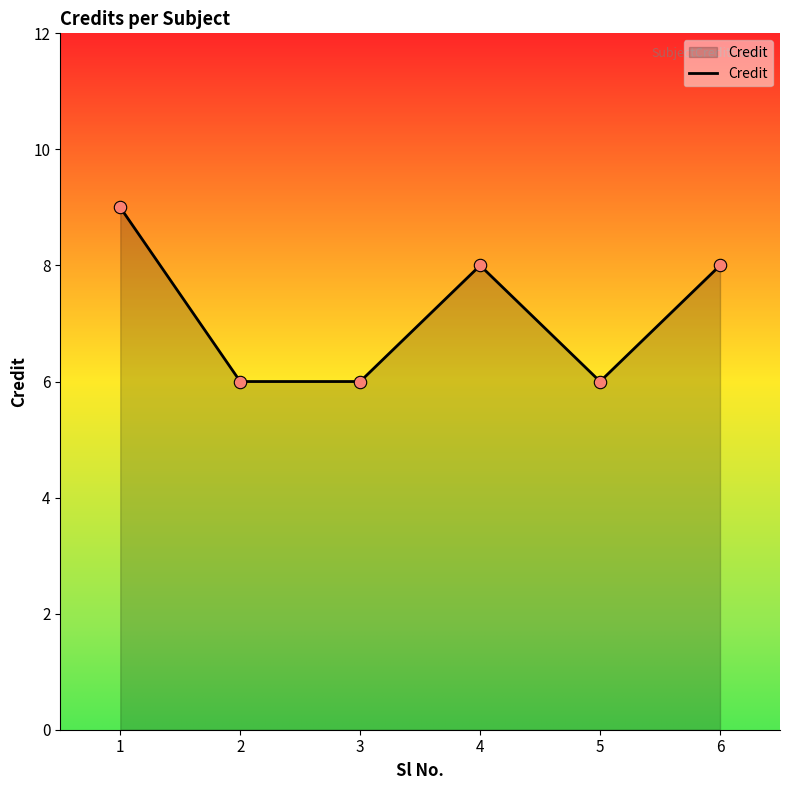

What is the ratio of the value at 4 to the value at 6?

1.0